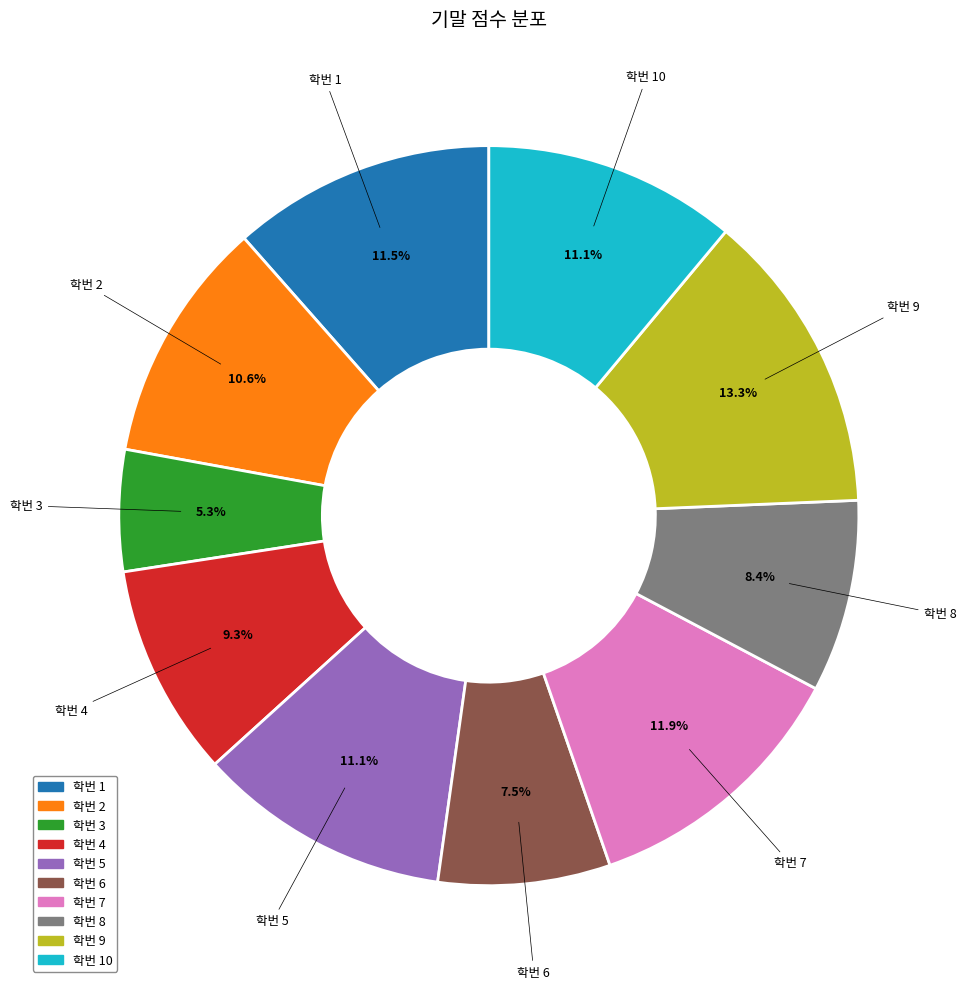

Is there a majority slice in this chart?

No